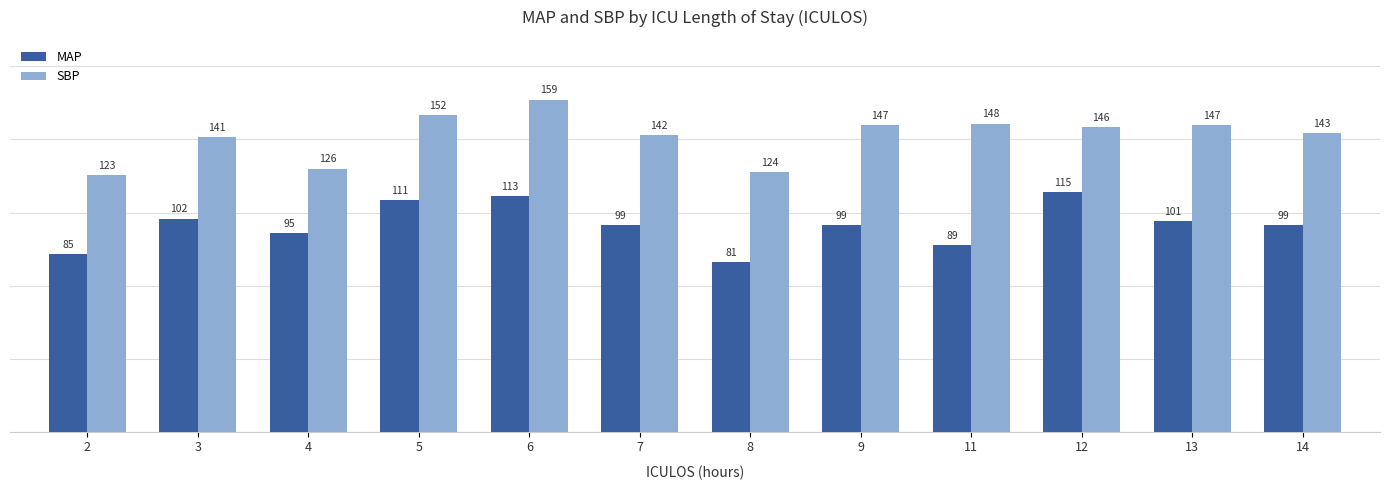

What is the value of the MAP bar at the 11th from the left?

101.0